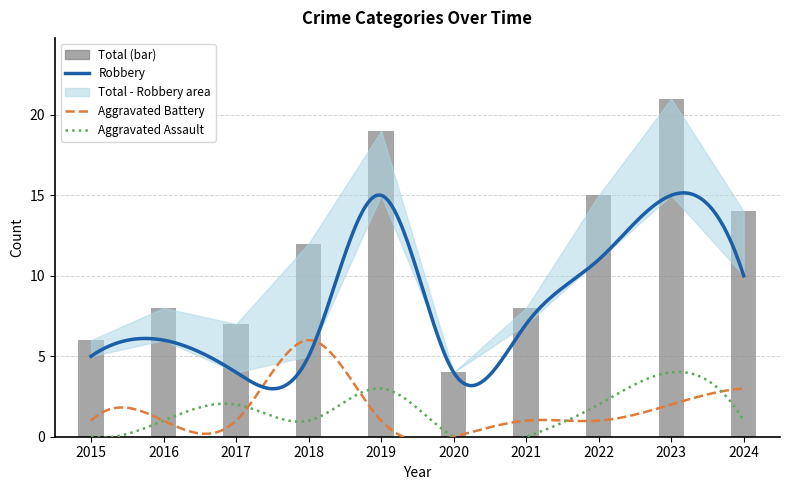

The Total series shows 8 at 2024. True or false?

False